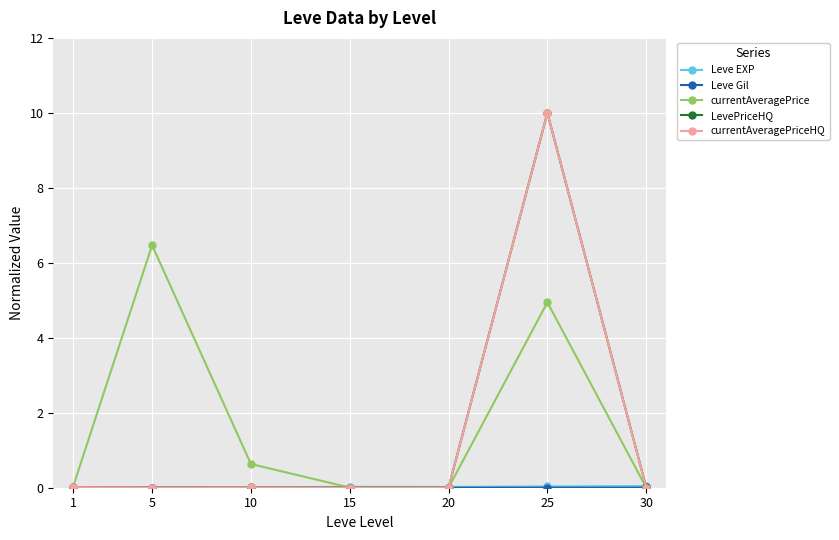

At which category is the sum across all series the highest?

25